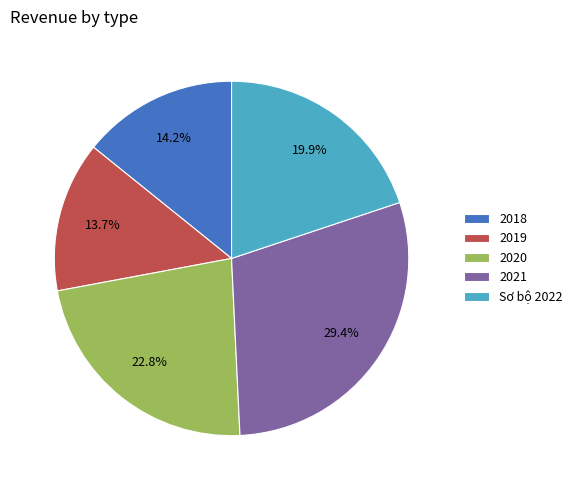

Do 2018 and Sơ bộ 2022 together represent more than half of the pie?

No